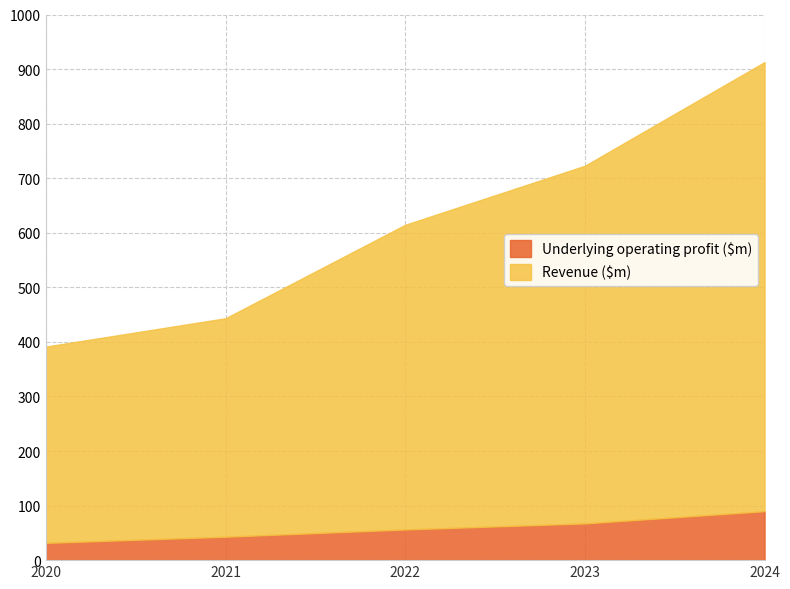

Which series has the largest range (max minus min)?

Revenue ($m)